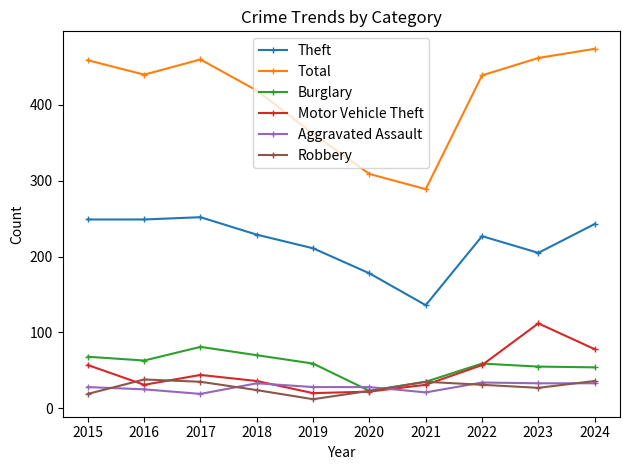

Which series has the widest spread of values?

Total